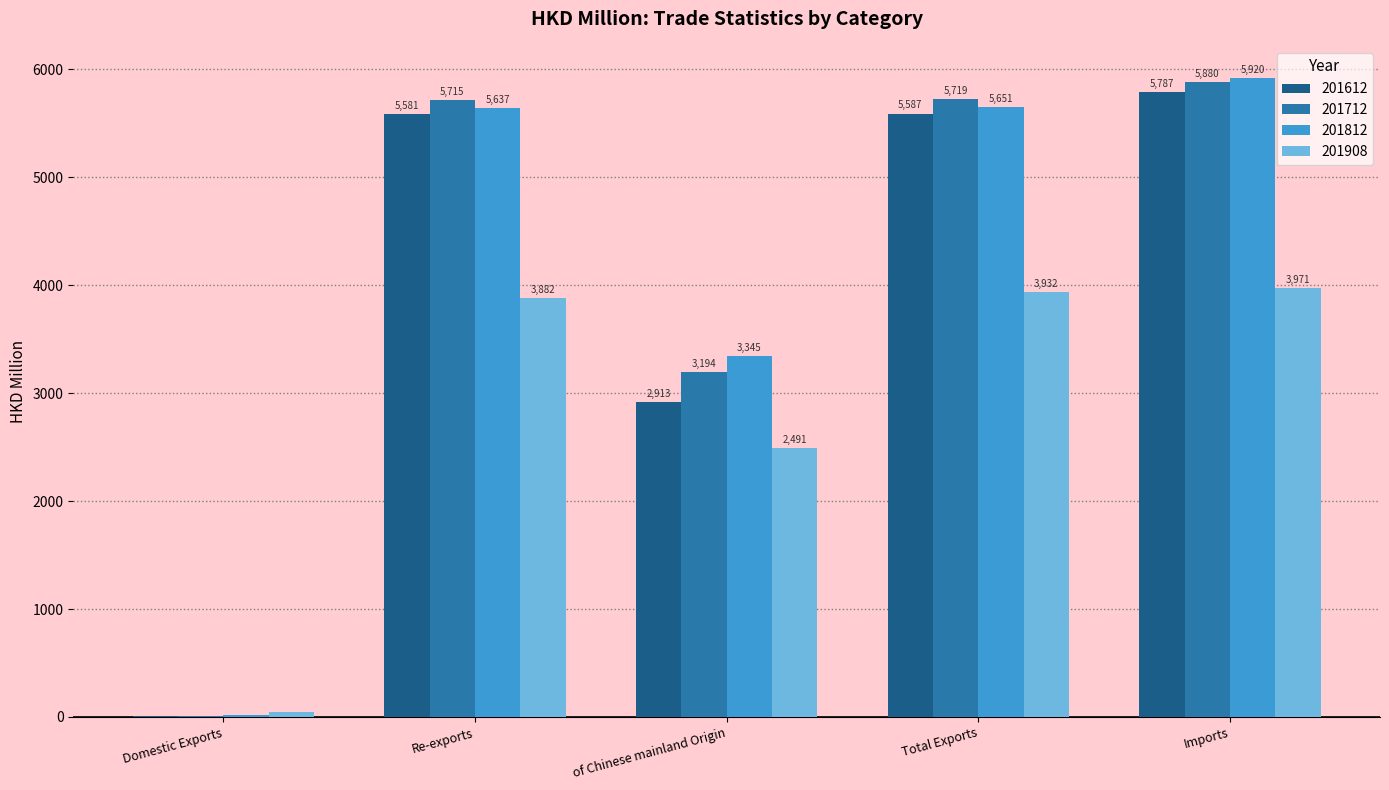

Which series changed the most between Domestic Exports and Imports?

201812